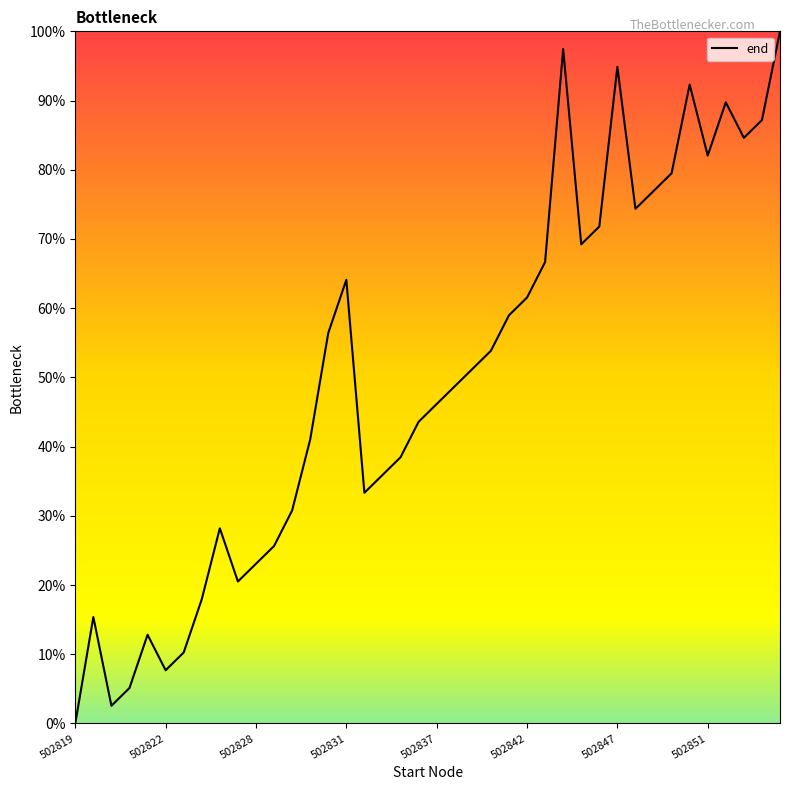

What is the sum of all values?

2000.0